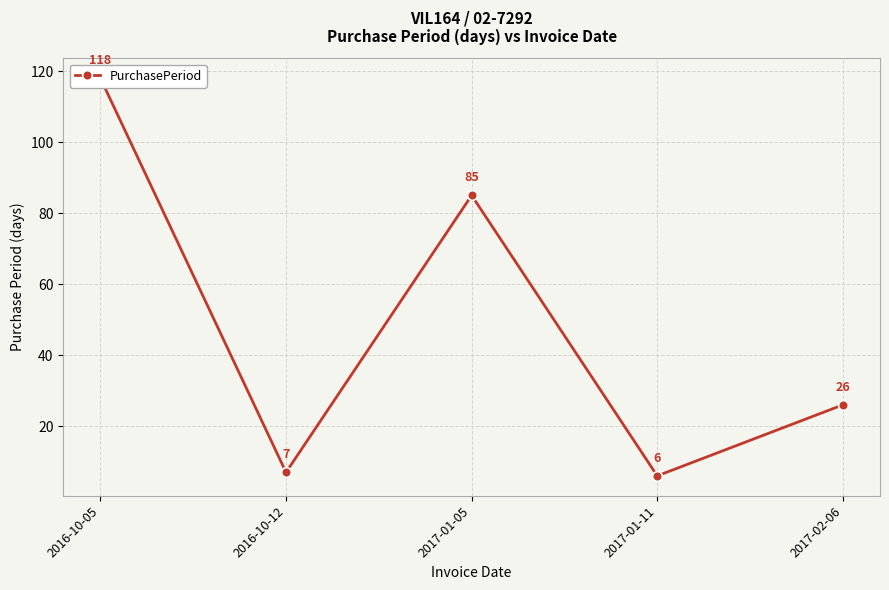

Reading left to right, extract all data points from this chart.

118	7	85	6	26